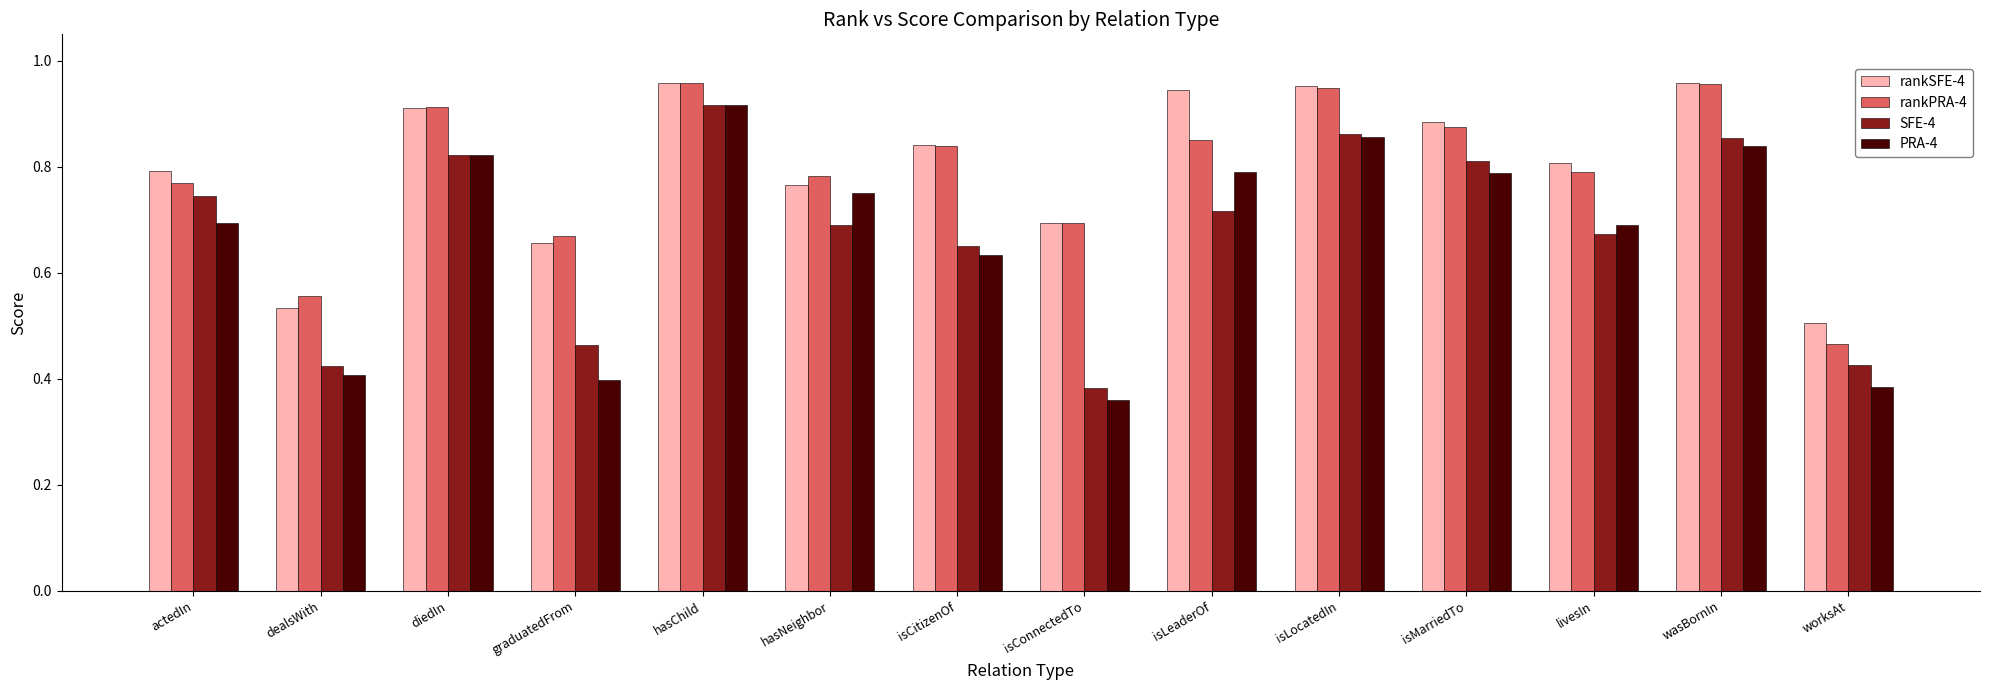

Which label corresponds to the smallest value in the chart?

isConnectedTo